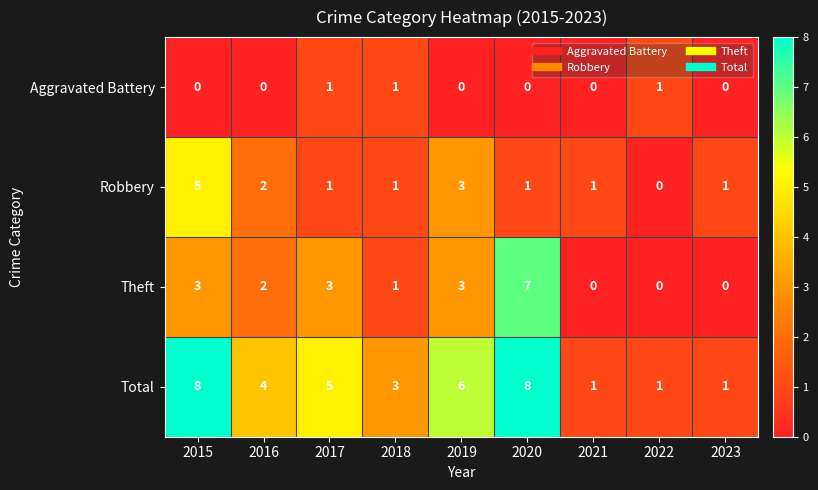

Count the Theft values in the range 0 to 3.

8